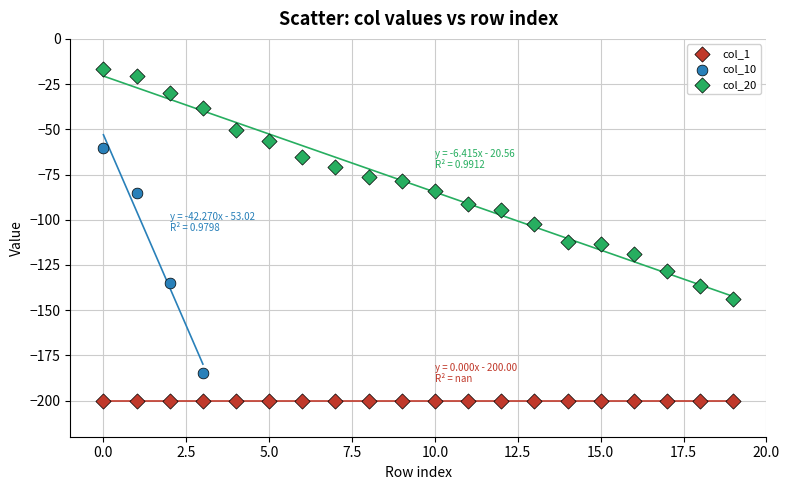

Which series reaches the minimum Y coordinate?

col_1